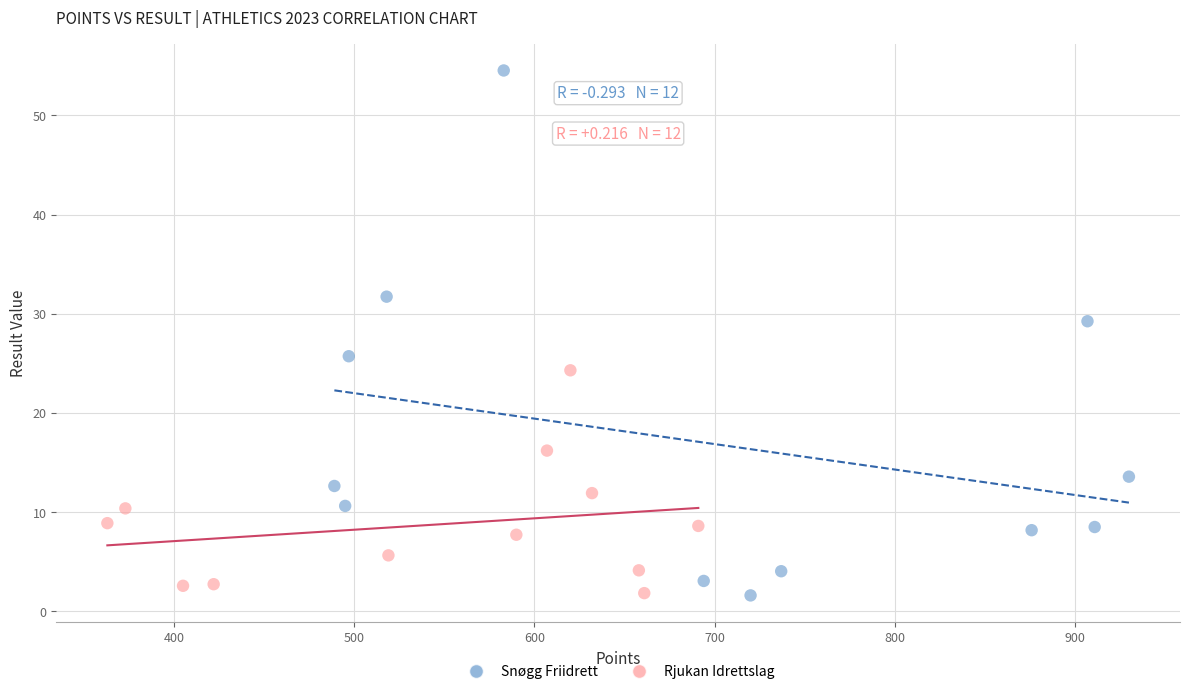

Which series has the widest spread of Y values?

Snøgg Friidrett